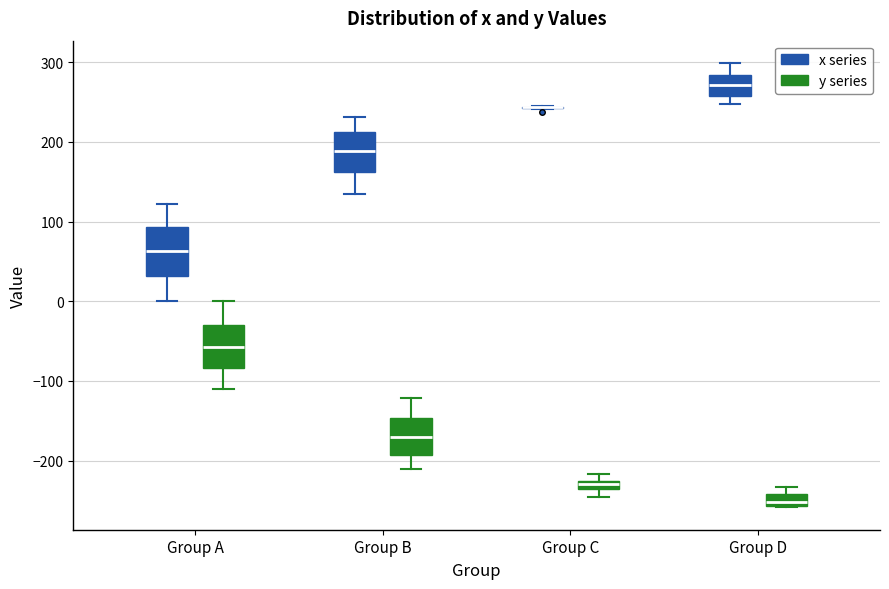

Where is the upper edge of the box for Group B (x series) on the y-axis? The values are not printed on the chart, so give them approximately, as read against the axis.

210